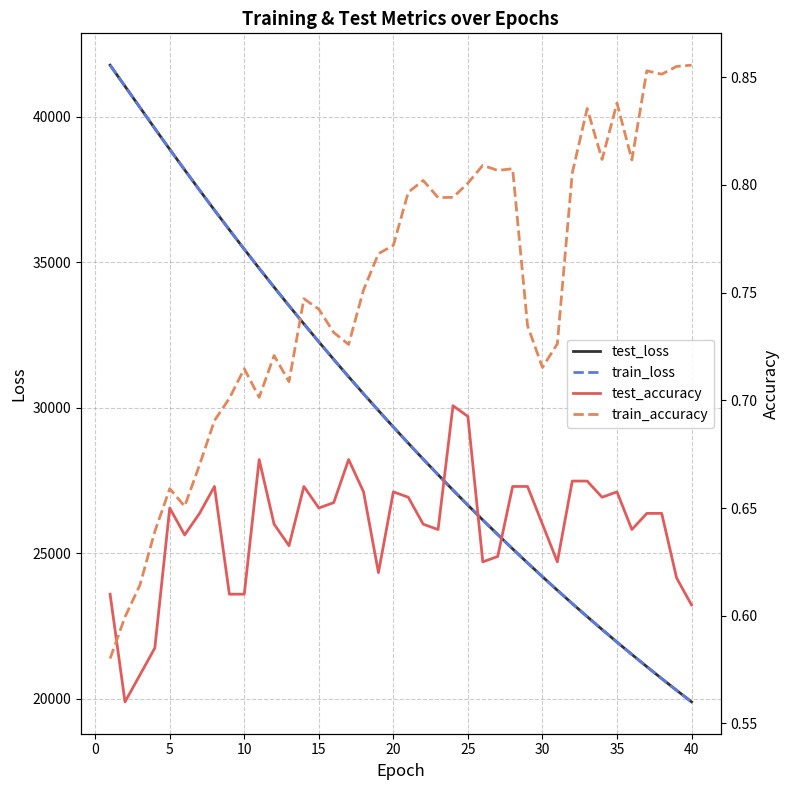

Reading right to left, extract all data points from this chart.

test_loss: 19898.6	20294.3	20697.3	21107.7	21526.2	21951.5	22385.0	22826.2	23275.6	23733.5	24199.0	24673.1	25155.8	25647.2	26147.3	26656.2	27174.7	27702.1	28239.2	28785.3	29341.7	29906.8	30482.3	31068.3	31663.3	32268.9	32883.9	33510.0	34146.4	34792.9	35449.1	36117.6	36793.5	37480.5	38176.7	38883.1	39597.4	40322.7	41048.4	41773.3
train_loss: 19897.1	20292.9	20695.9	21106.4	21524.5	21949.9	22383.5	22824.5	23274.0	23731.9	24197.8	24671.8	25153.9	25645.4	26145.6	26654.8	27173.1	27700.5	28237.4	28783.7	29339.7	29905.2	30480.7	31066.3	31661.4	32266.7	32882.1	33508.3	34144.2	34791.0	35447.3	36114.9	36791.3	37479.4	38176.4	38882.9	39597.4	40322.5	41049.4	41772.8
test_accuracy: 0.6	0.6	0.6	0.6	0.6	0.7	0.7	0.7	0.7	0.6	0.6	0.7	0.7	0.6	0.6	0.7	0.7	0.6	0.6	0.7	0.7	0.6	0.7	0.7	0.7	0.7	0.7	0.6	0.6	0.7	0.6	0.6	0.7	0.6	0.6	0.7	0.6	0.6	0.6	0.6
train_accuracy: 0.9	0.9	0.9	0.9	0.8	0.8	0.8	0.8	0.8	0.7	0.7	0.7	0.8	0.8	0.8	0.8	0.8	0.8	0.8	0.8	0.8	0.8	0.8	0.7	0.7	0.7	0.7	0.7	0.7	0.7	0.7	0.7	0.7	0.7	0.7	0.7	0.6	0.6	0.6	0.6